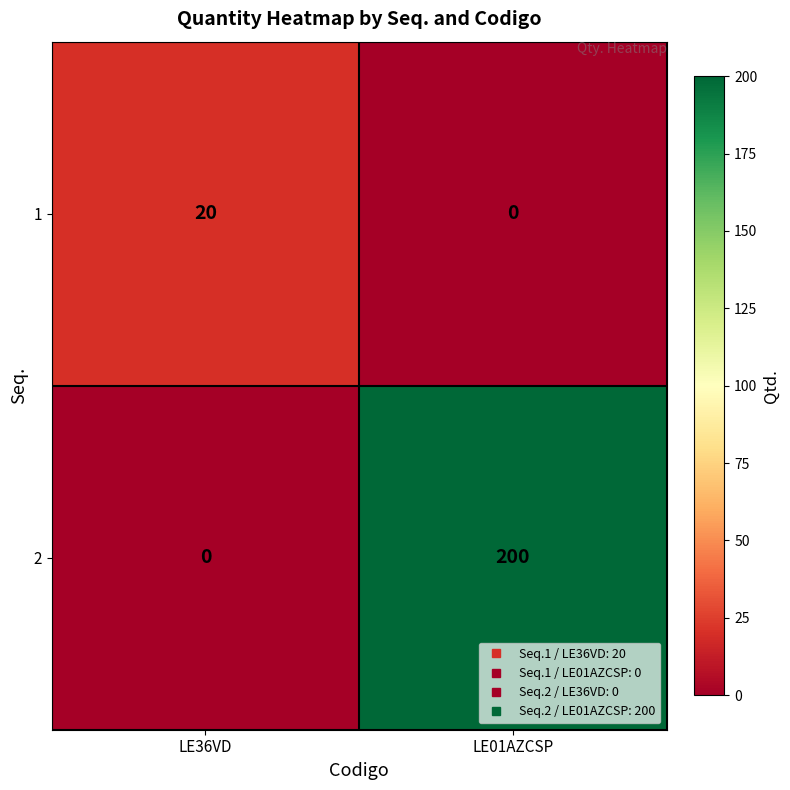

What is the difference between the highest and lowest values at LE36VD?

20